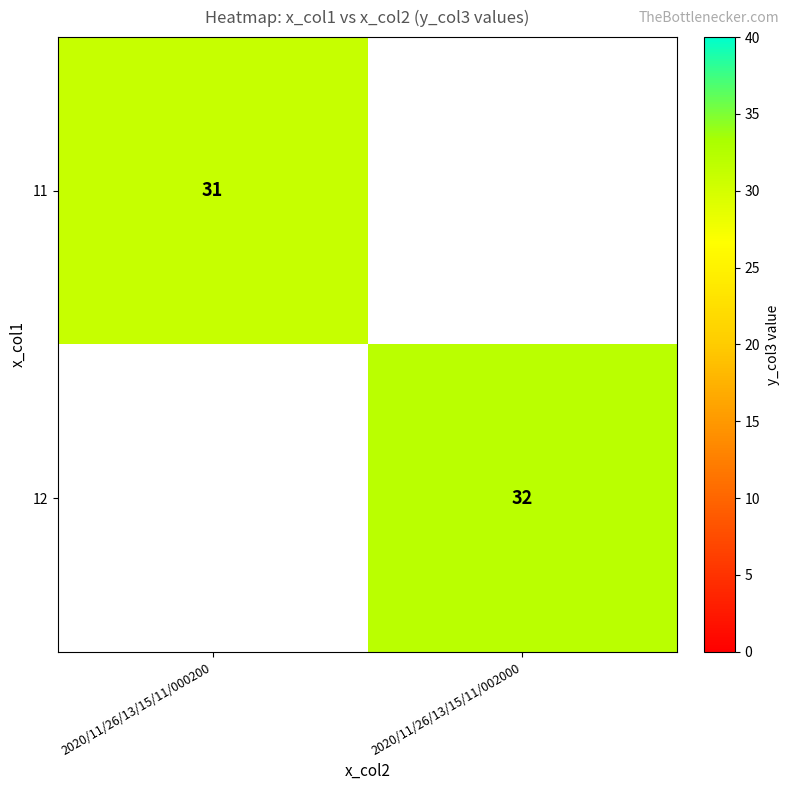

At which category does the chart reach its minimum across all series?

2020/11/26/13/15/11/000200